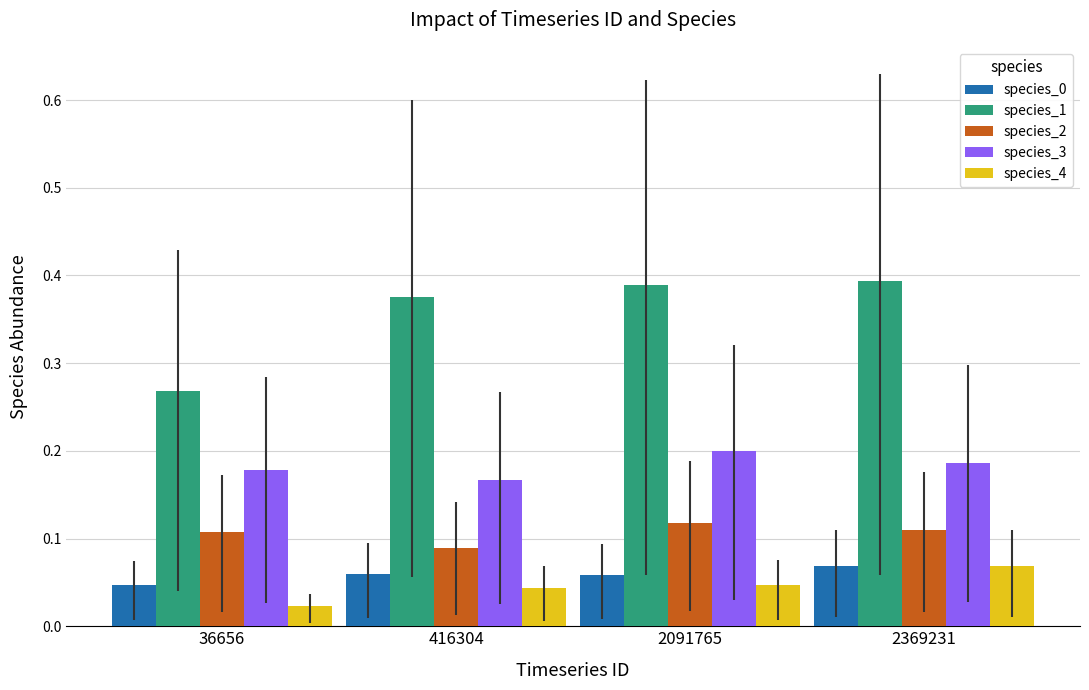

What is the sum of all species_1 values?

1.4